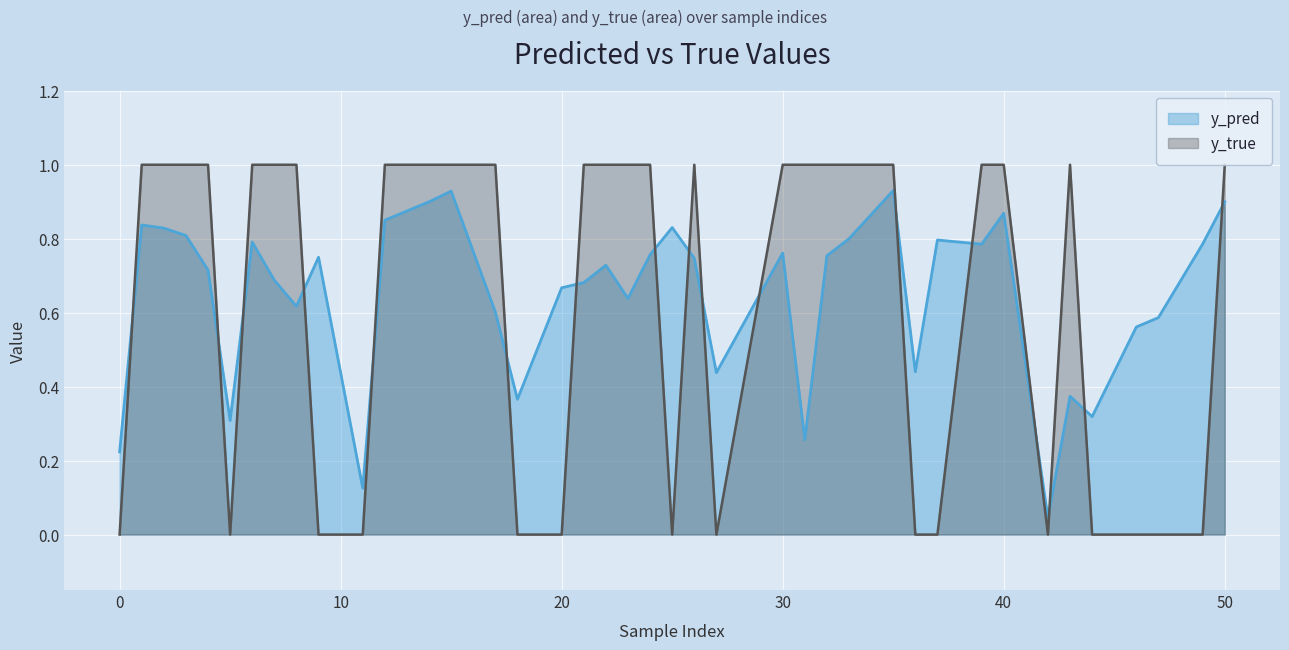

Between which two adjacent categories do y_pred and y_true first intersect?

0 and 1